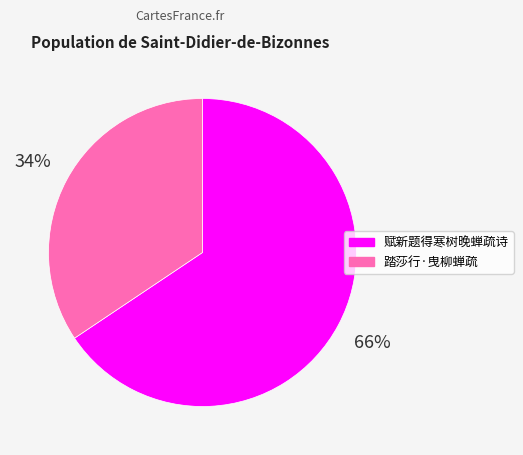

Is it true that 踏莎行·曳柳蝉疏 is 24% of the pie?

False